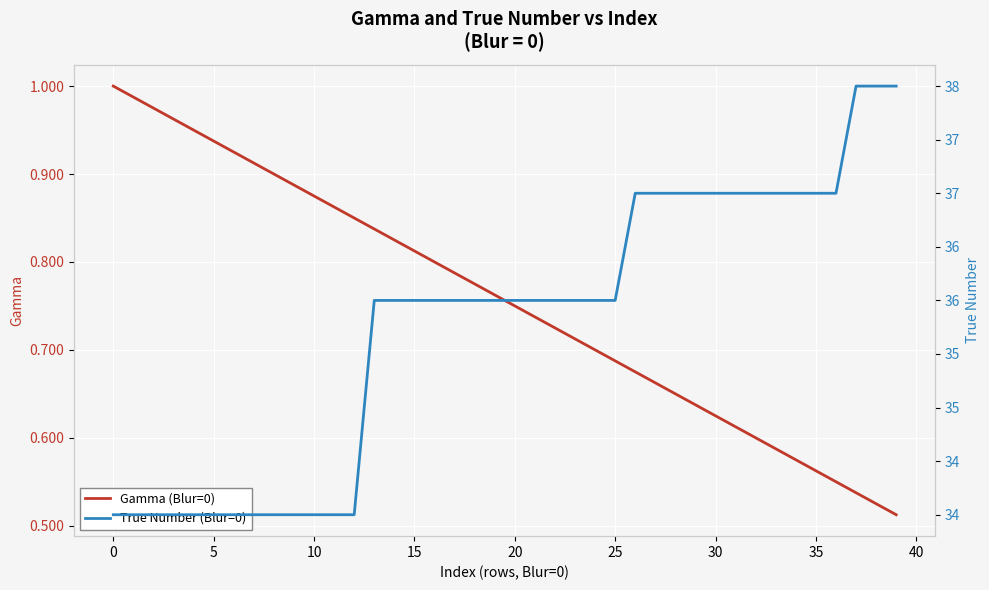

What is the approximate value of True Number (Blur=0) at 28?

37.0